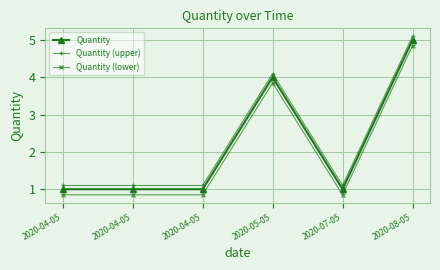

What is the difference between the second highest and minimum values in the Quantity (lower) series?

3.0